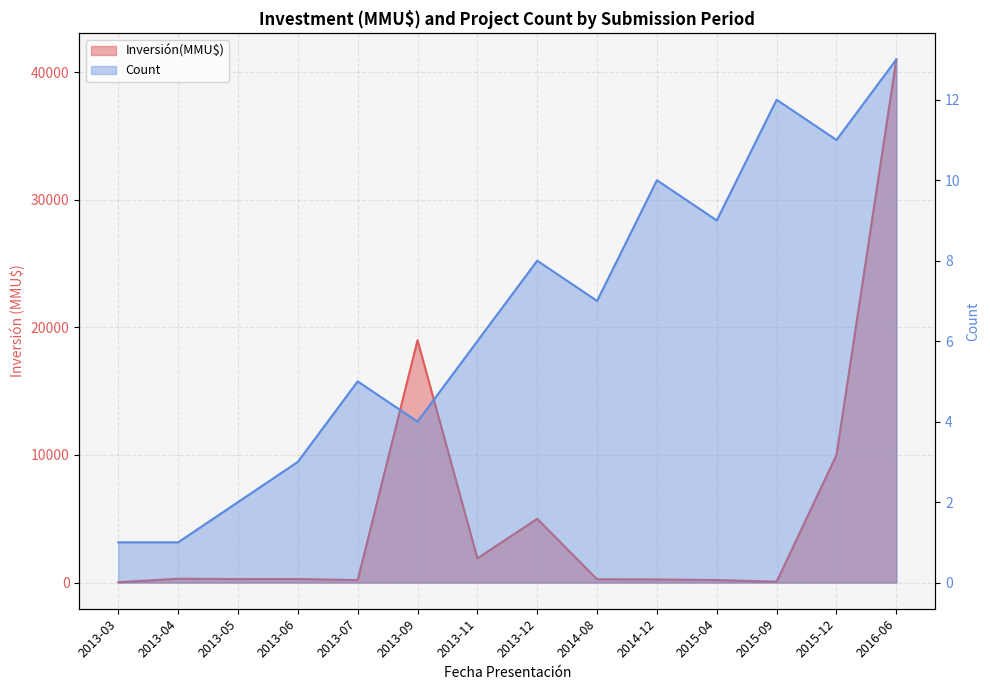

Rank the categories by Inversión(MMU$) value from lowest to highest.

2013-03, 2015-09, 2013-07, 2015-04, 2014-12, 2014-08, 2013-05, 2013-06, 2013-04, 2013-11, 2013-12, 2015-12, 2013-09, 2016-06